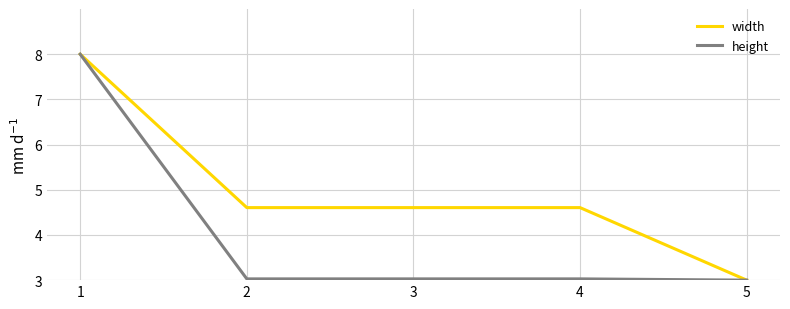

How many values in the height series exceed 3?

4